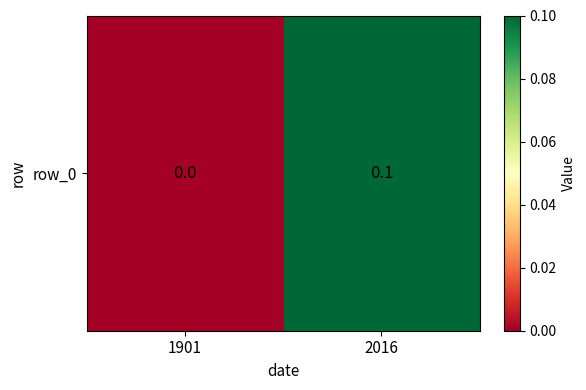

Reading left to right, extract all data points from this chart.

0.0	0.1